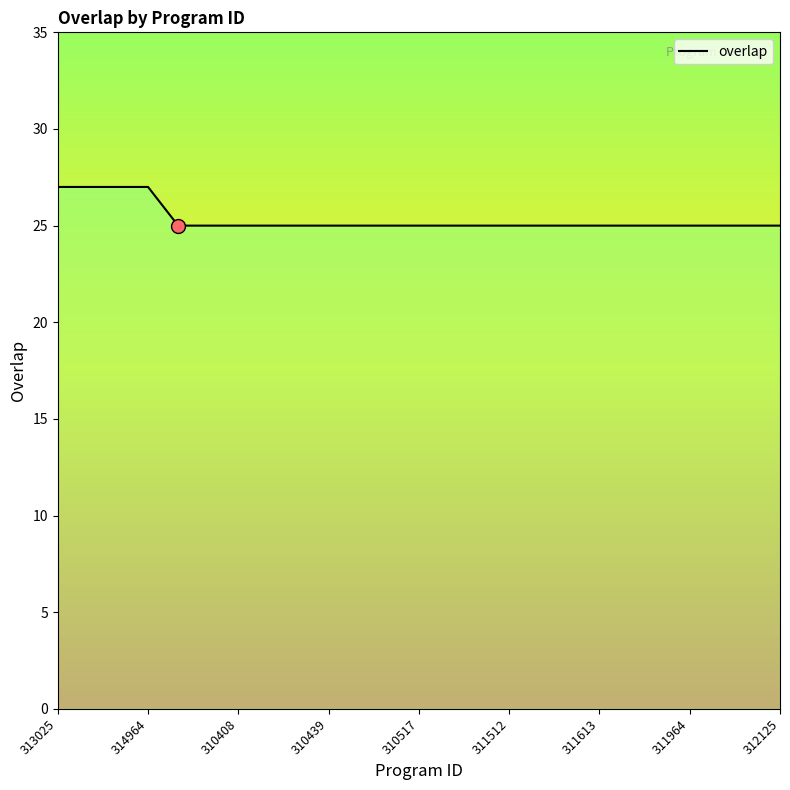

What is the maximum value shown in the chart?

27